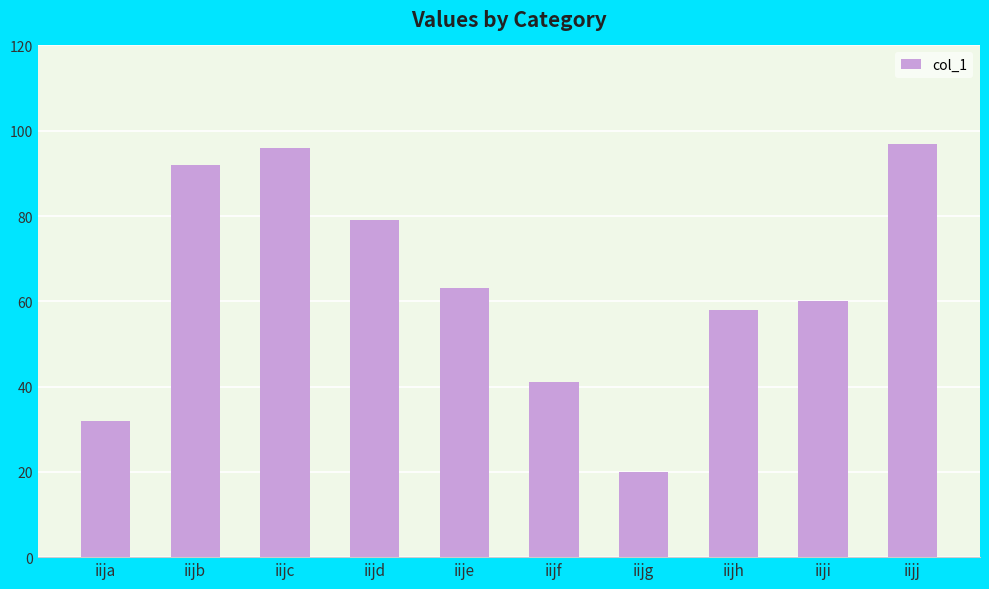

Which has a higher value, iijh or iije?

iije